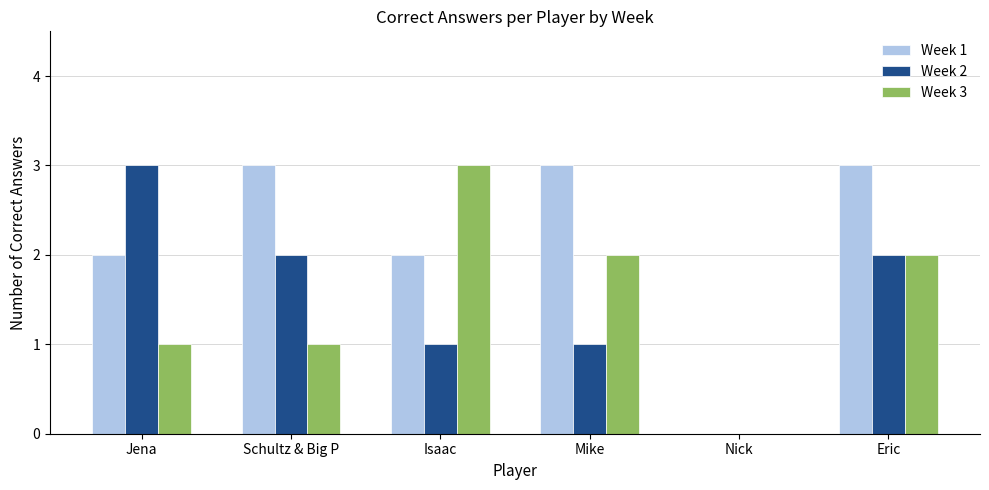

At which label does Week 2 reach its peak?

Jena